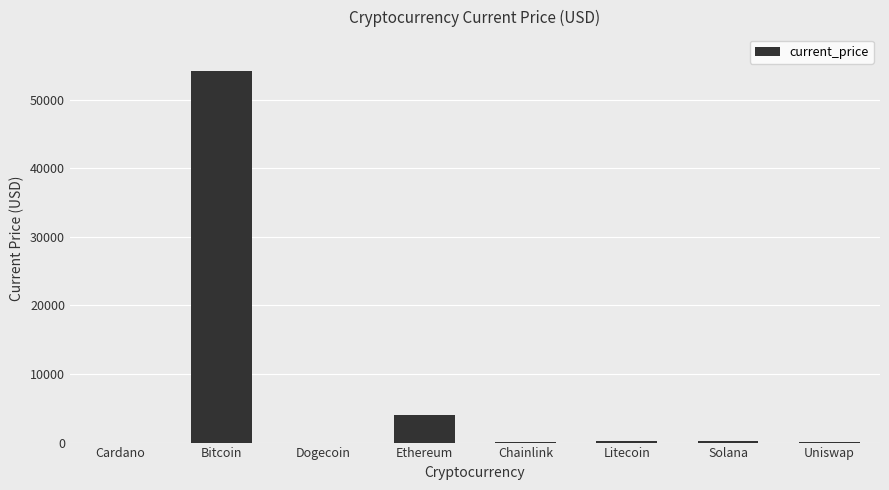

Which label corresponds to the largest value in the chart?

Bitcoin